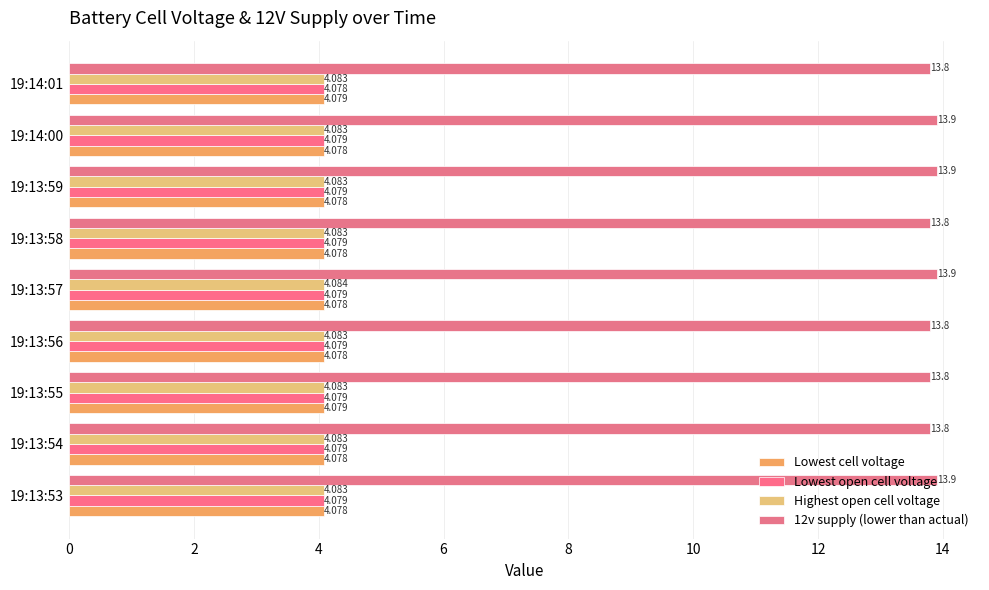

Reading left to right, what are all the values shown in this chart?

Lowest cell voltage: 4.1	4.1	4.1	4.1	4.1	4.1	4.1	4.1	4.1
Lowest open cell voltage: 4.1	4.1	4.1	4.1	4.1	4.1	4.1	4.1	4.1
Highest open cell voltage: 4.1	4.1	4.1	4.1	4.1	4.1	4.1	4.1	4.1
12v supply (lower than actual): 13.9	13.8	13.8	13.8	13.9	13.8	13.9	13.9	13.8